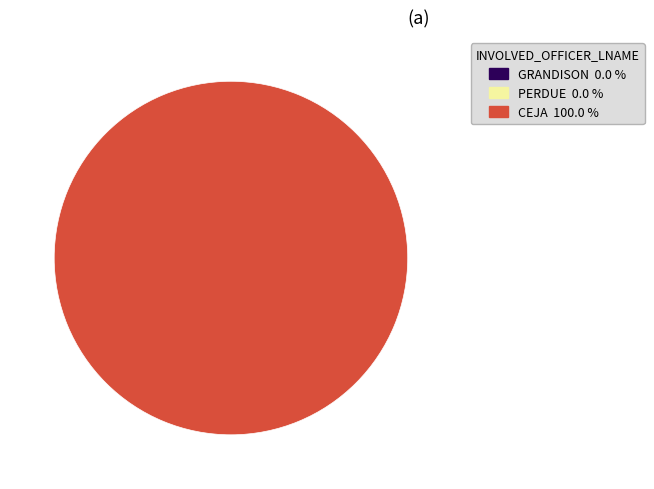

Rank the categories by value from lowest to highest.

GRANDISON, PERDUE, CEJA